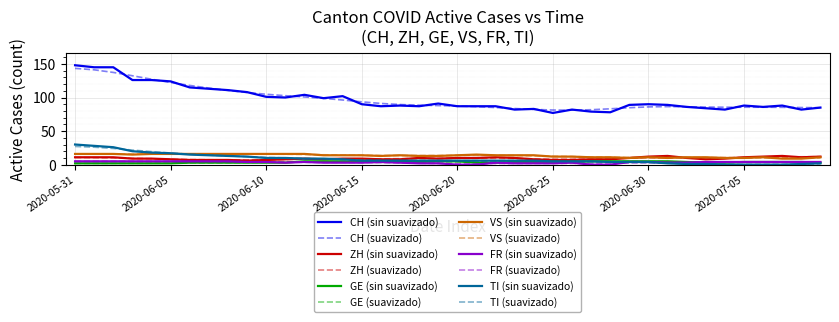

True or false: VS (suavizado) and FR (suavizado) intersect in this chart.

False